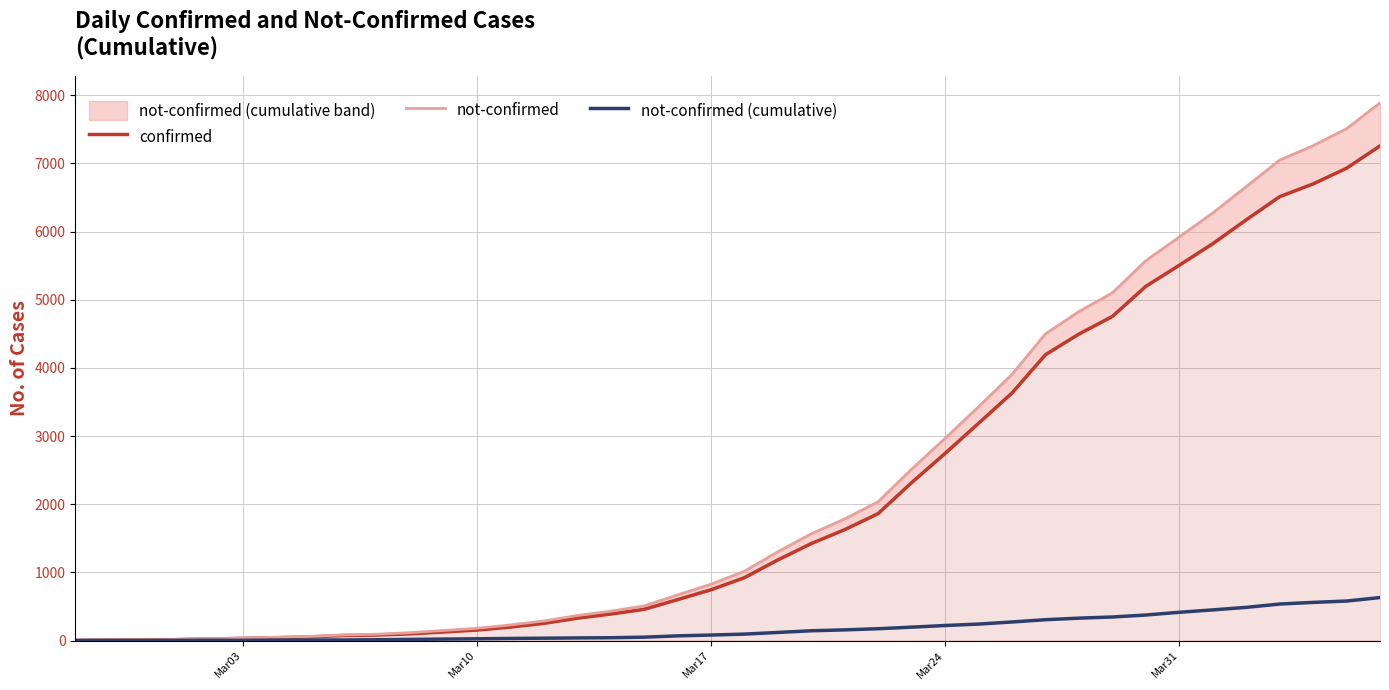

List the series in order of their peak value, lowest first.

not-confirmed (cumulative), confirmed, not-confirmed